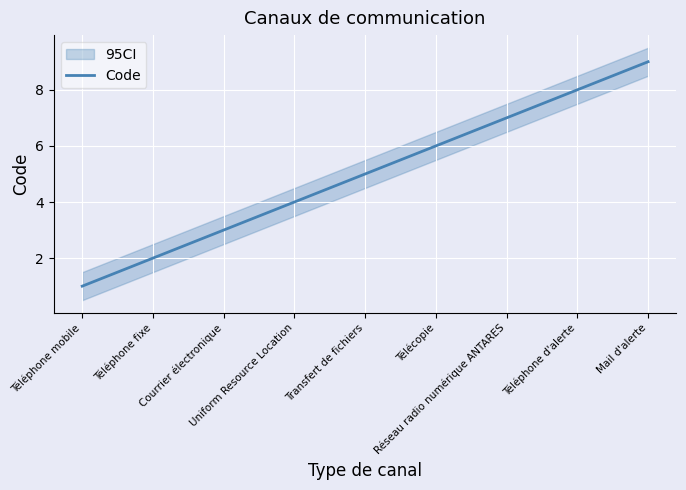

Approximately how many times larger is the value at Téléphone fixe compared to Courrier électronique?

0.7